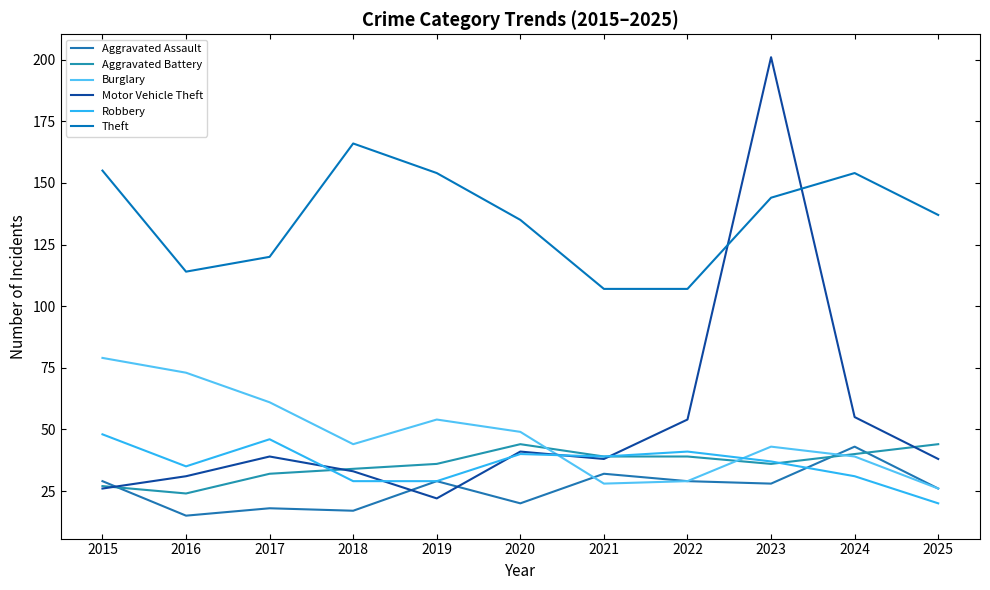

What is the difference between the maximum and second lowest values in the Robbery series?

19